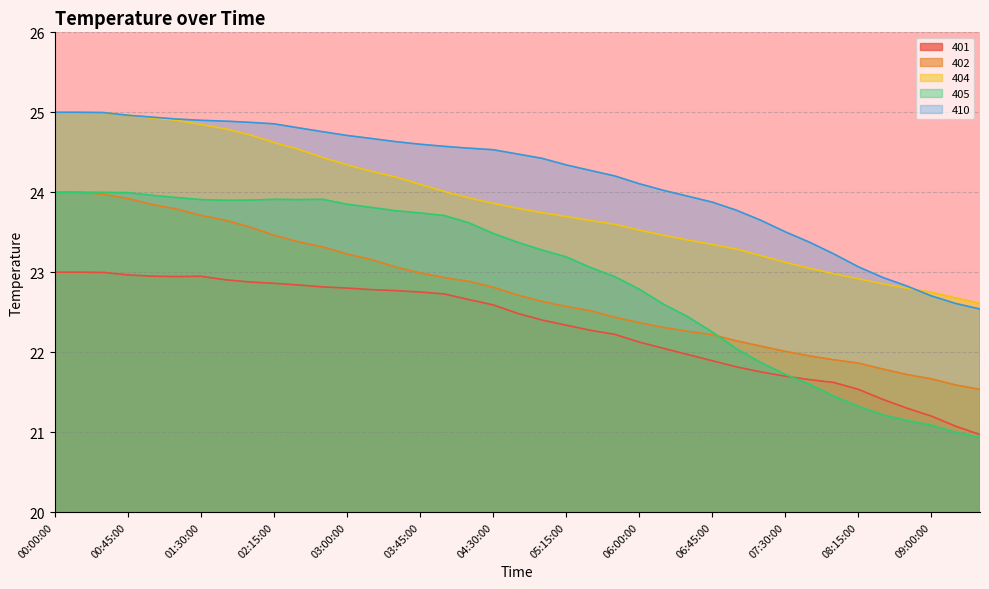

Which category has the lowest value in the 404 series?

09:30:00